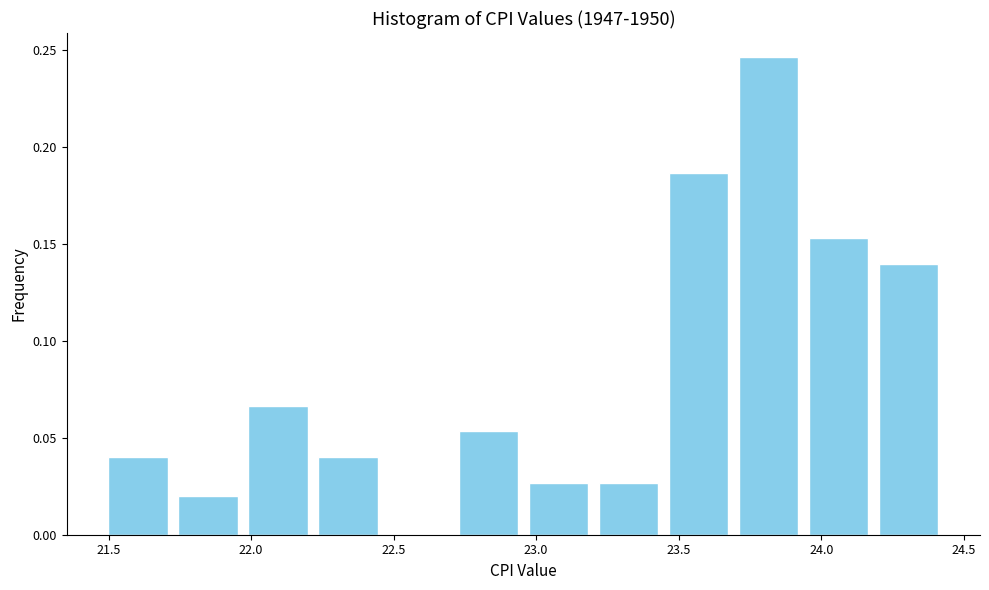

Reading left to right, transcribe this chart: for each bar, give the range it covers on the x-axis and its height. Neither the bar edges nor the heights are printed on the chart, so give them approximately, as read against the axes.

21.50 to 21.75: 0.040
21.75 to 21.95: 0.020
21.95 to 22.20: 0.065
22.20 to 22.45: 0.040
22.45 to 22.70: 0
22.70 to 22.95: 0.055
22.95 to 23.20: 0.025
23.20 to 23.45: 0.025
23.45 to 23.70: 0.185
23.70 to 23.95: 0.245
23.95 to 24.20: 0.155
24.20 to 24.45: 0.140